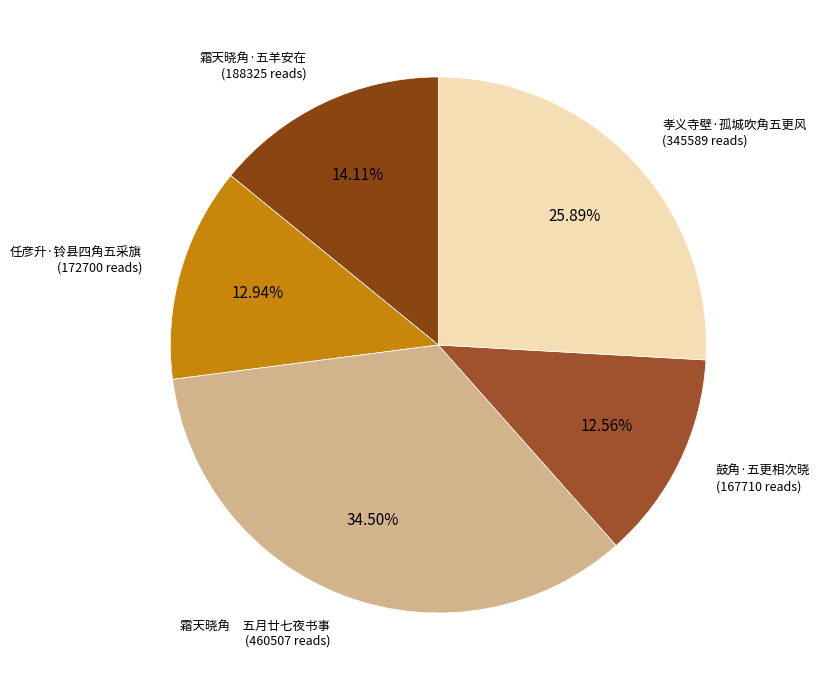

What percentage do 霜天晓角·五羊安在 and 孝义寺壁·孤城吹角五更风 together represent?

40.0%